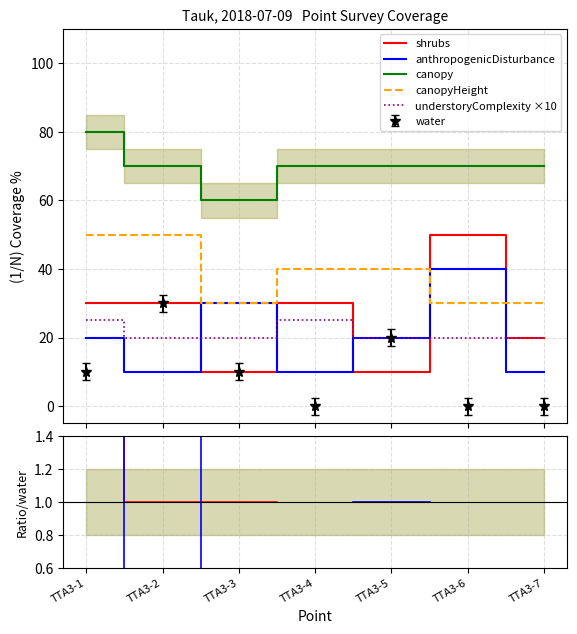

True or false: canopy and understoryComplexity ×10 cross at least once.

False